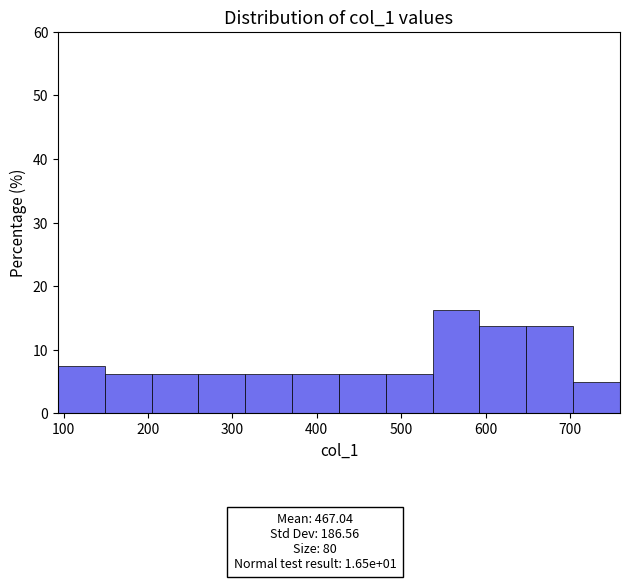

Over which range of the x-axis is the bar tallest?

540 to 590